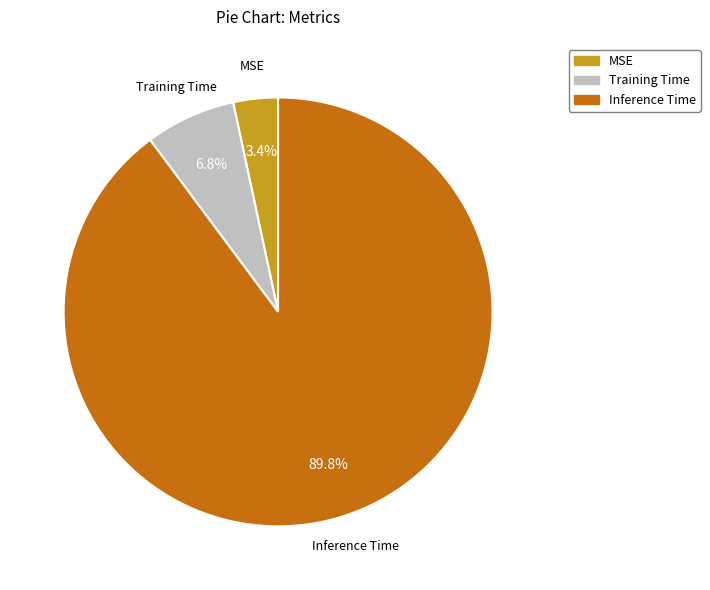

How much of the chart is everything except Inference Time?

10.2%